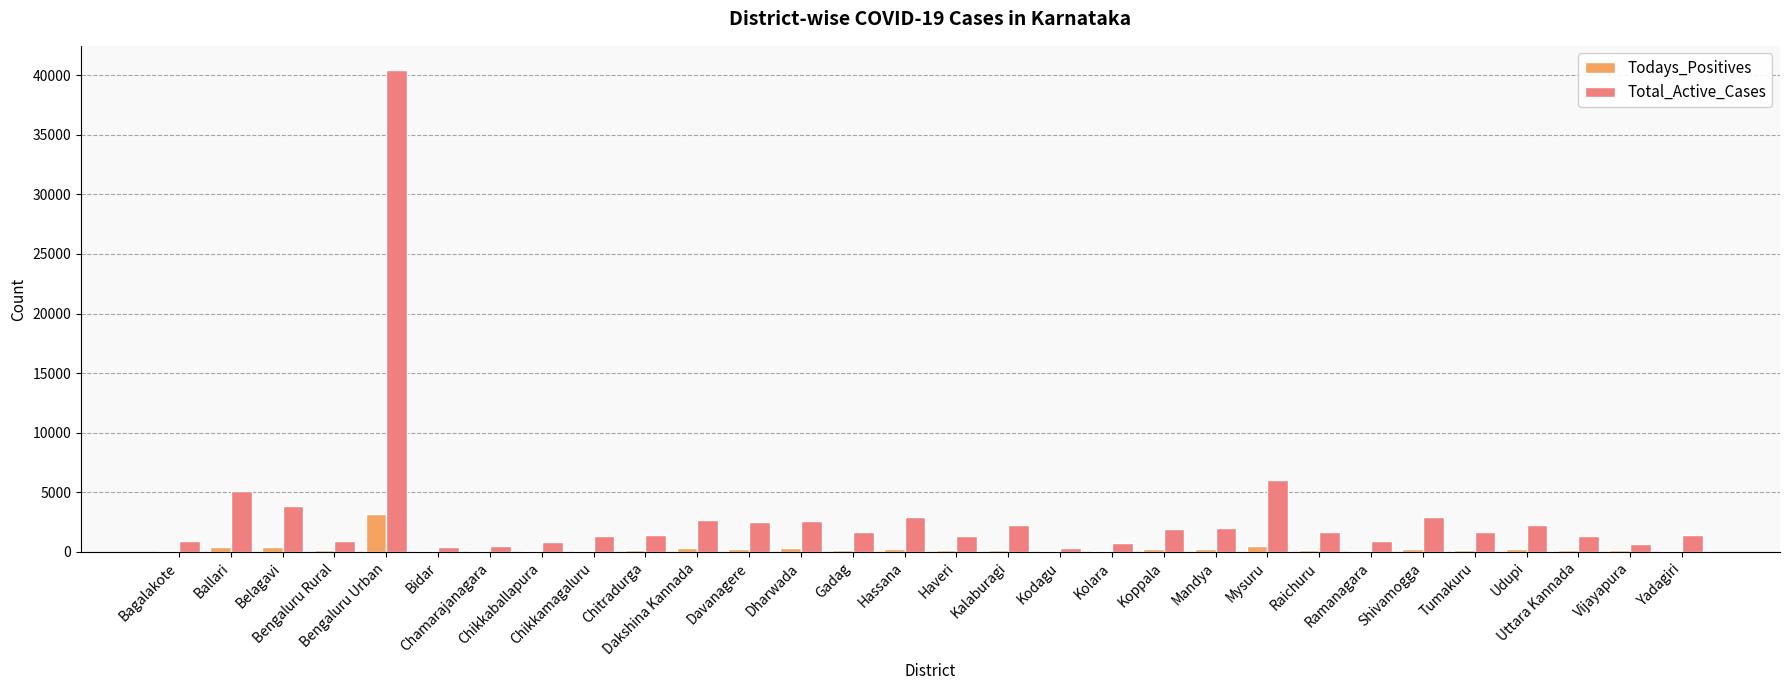

Count the number of data series in this chart.

2